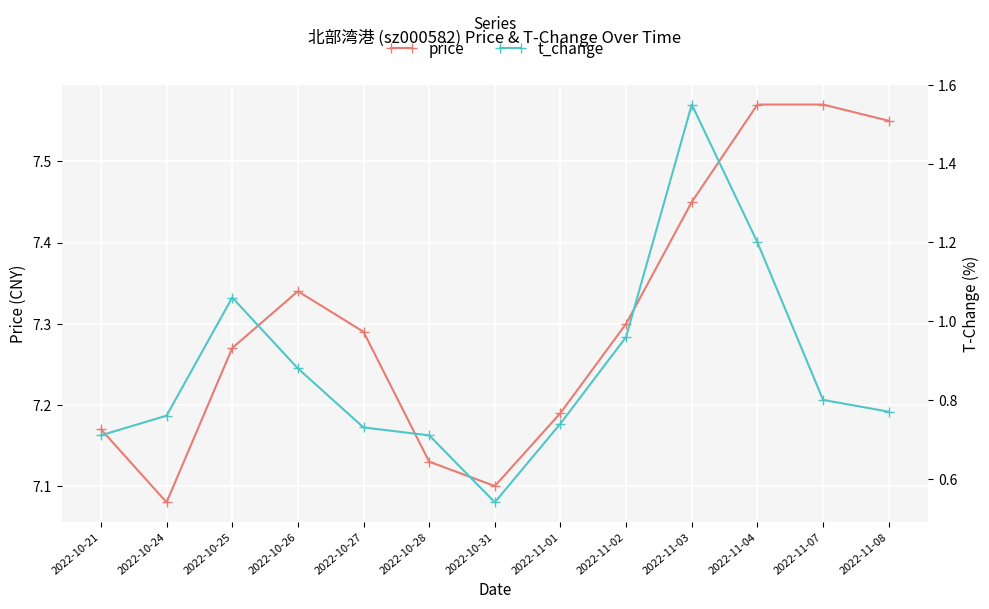

Rank the categories by t_change value from lowest to highest.

2022-10-31, 2022-10-21, 2022-10-28, 2022-10-27, 2022-11-01, 2022-10-24, 2022-11-08, 2022-11-07, 2022-10-26, 2022-11-02, 2022-10-25, 2022-11-04, 2022-11-03